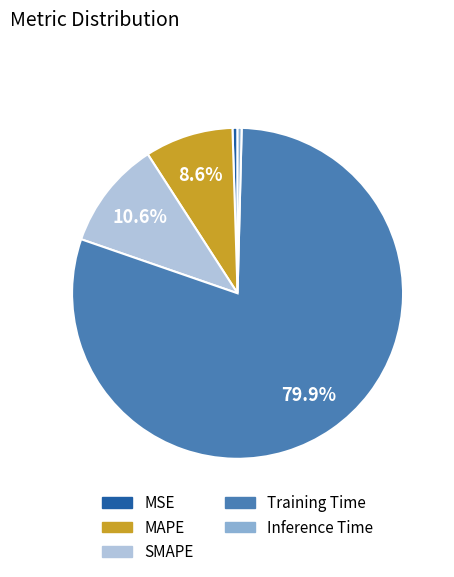

What is the majority slice?

Training Time